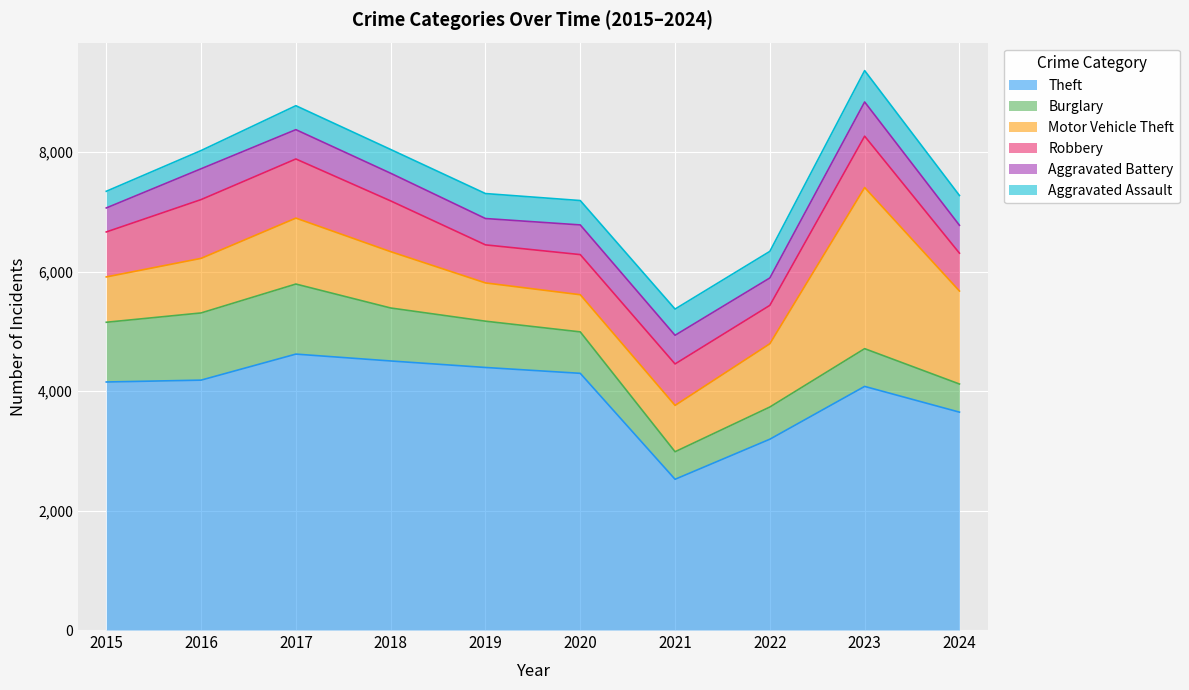

The Theft series shows 7073 at 2016. True or false?

False